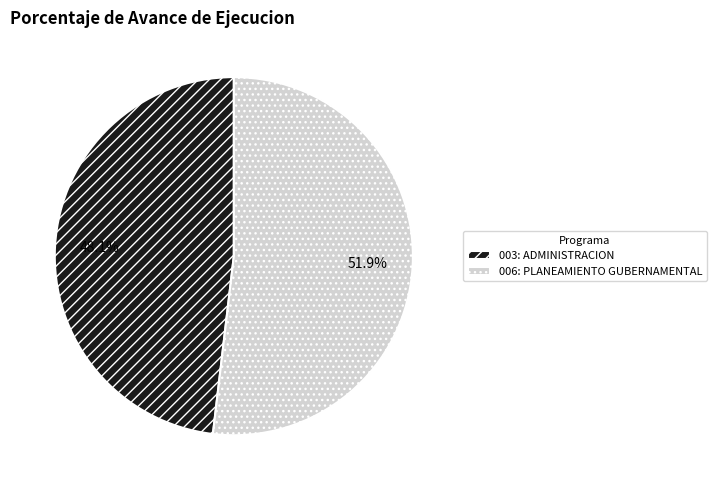

To the nearest percent, what is the difference between the largest and smallest slice percentages?

4%